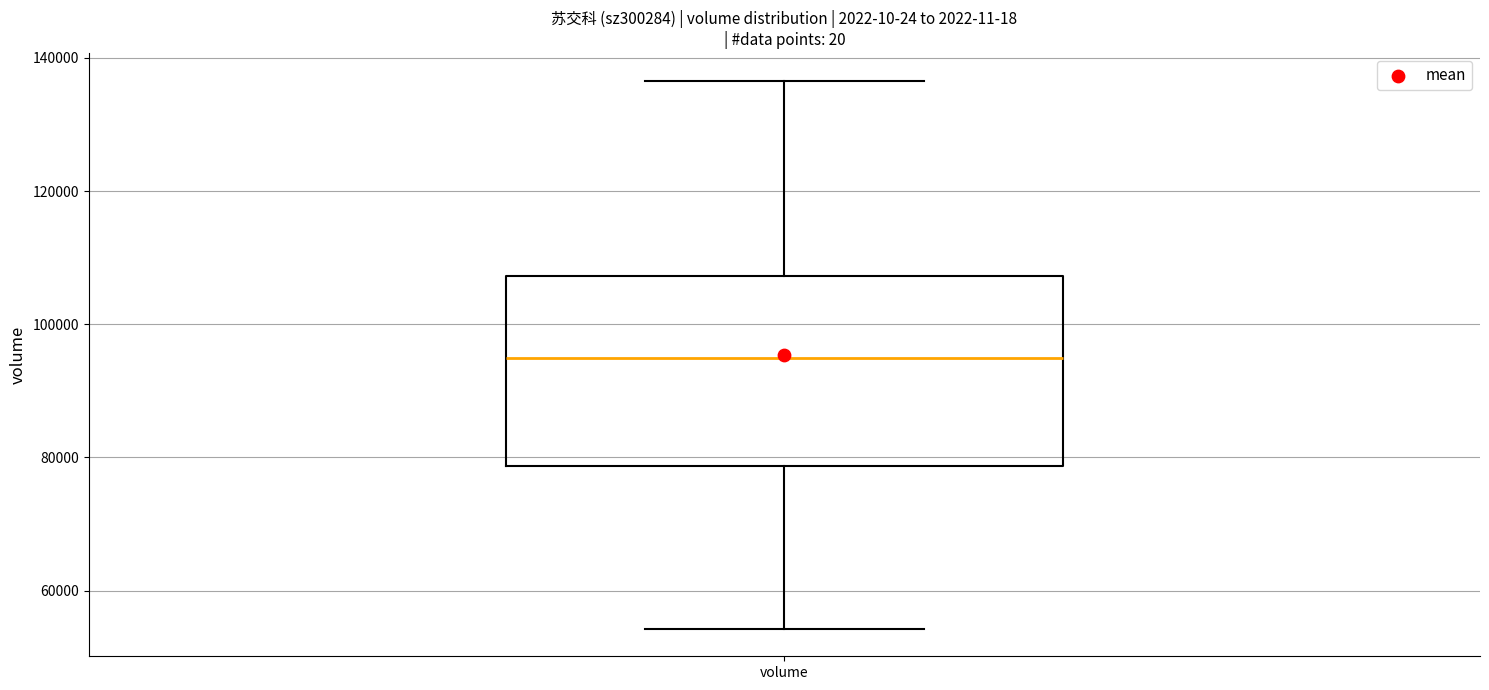

Read this box plot against the y-axis: the position of the median line, the range covered by the box, and the ends of both whiskers. The values are not printed on the chart, so give them approximately, as read against the axis.

median 94000, box 78000 to 108000, whiskers 54000 to 136000